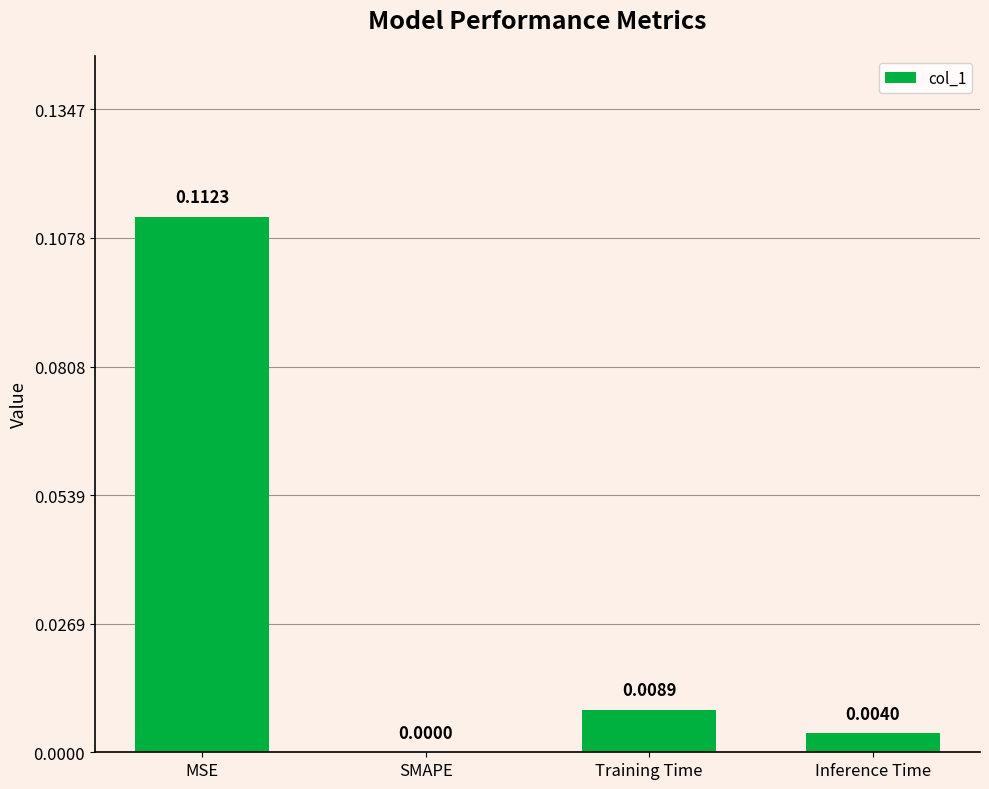

At which category does the chart reach its peak across all series?

MSE